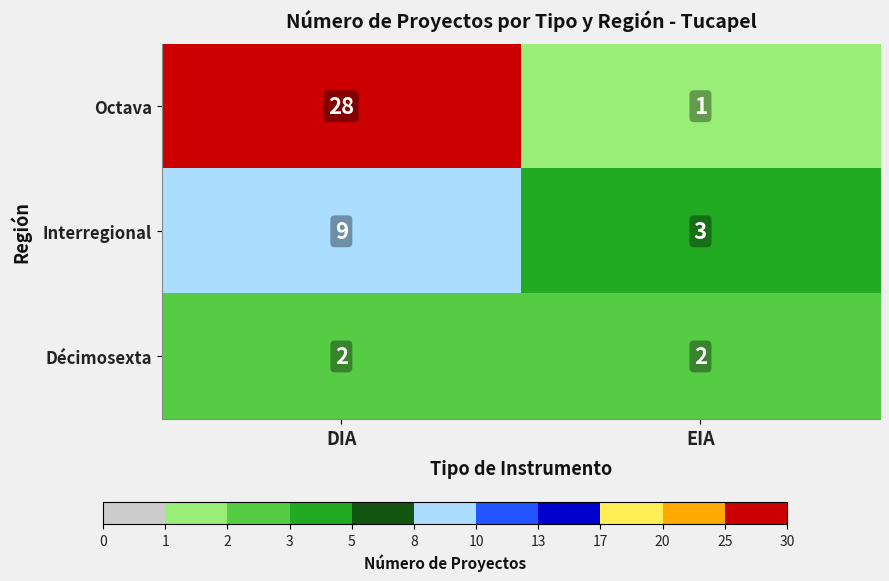

What is the average value of the Interregional series?

6